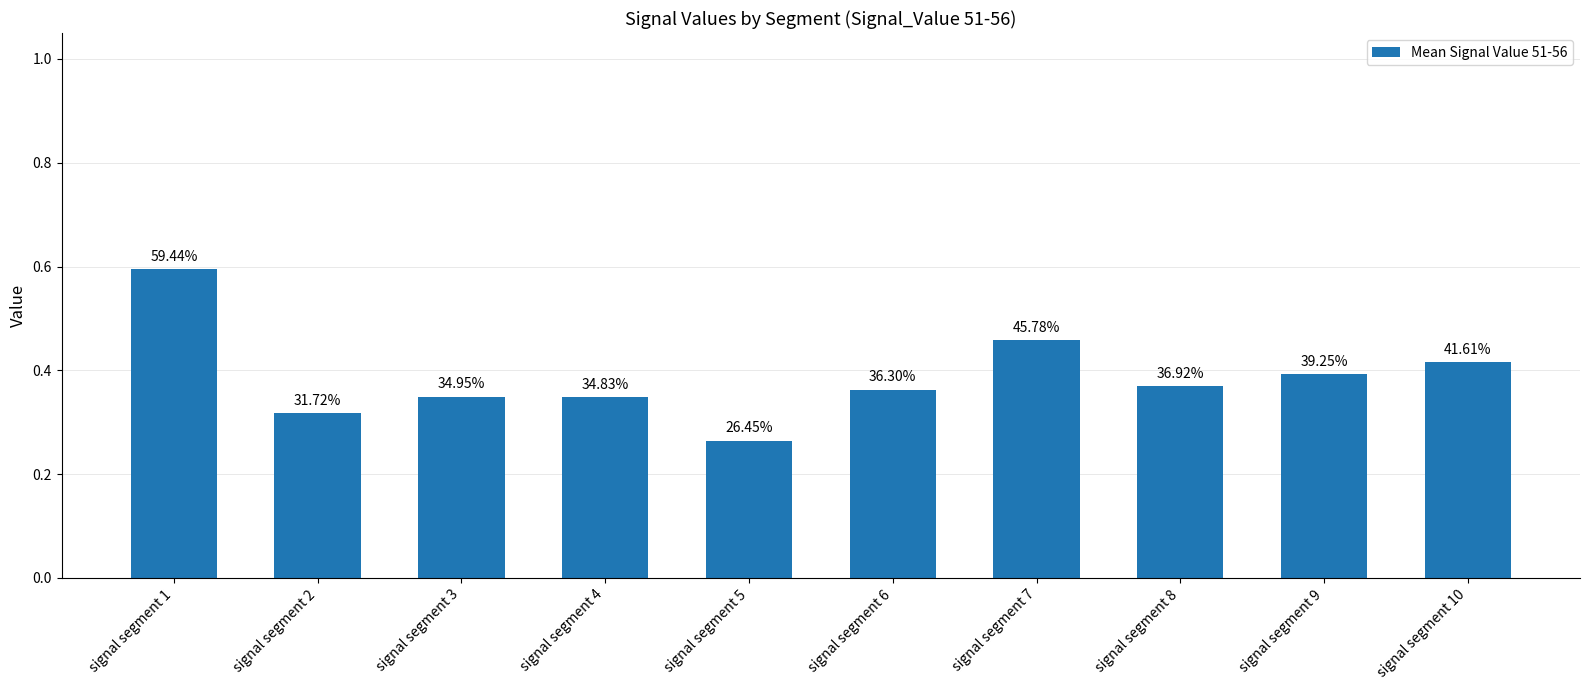

What value does the data have at signal segment 9?

0.4